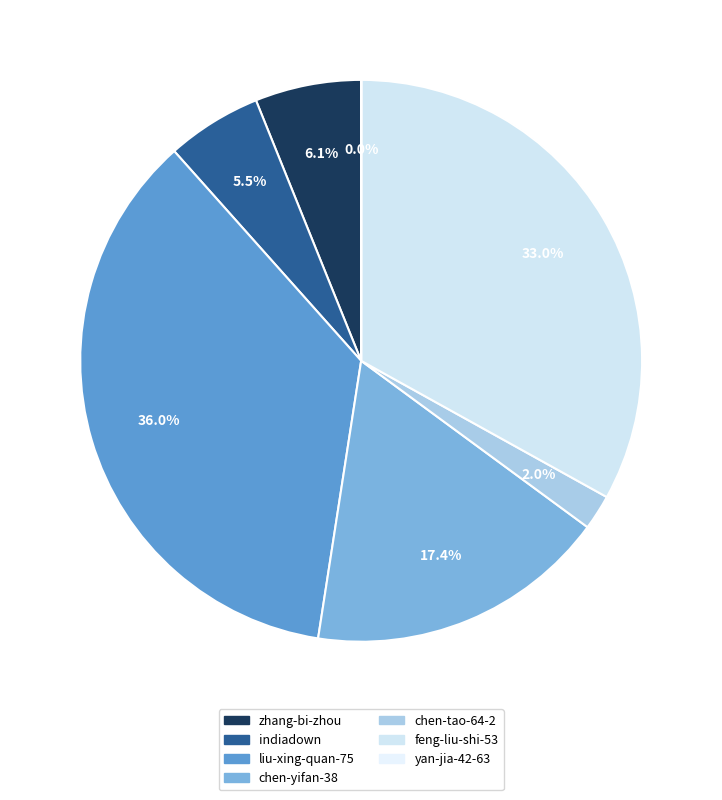

To the nearest percent, what is the combined percentage of zhang-bi-zhou and yan-jia-42-63?

6%